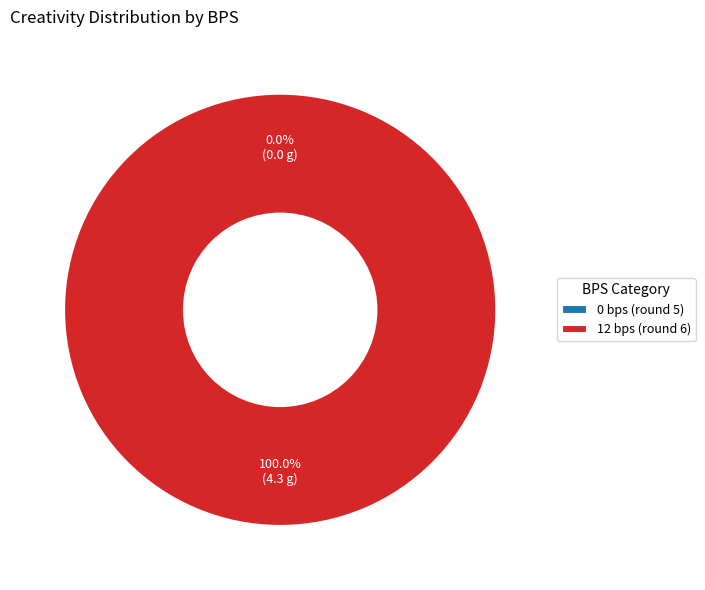

The 12 bps (round 6) slice represents 100% of the pie. True or false?

True